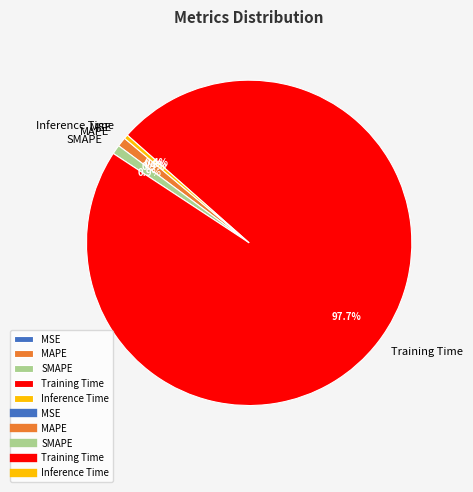

What is the largest slice in the pie chart?

Training Time